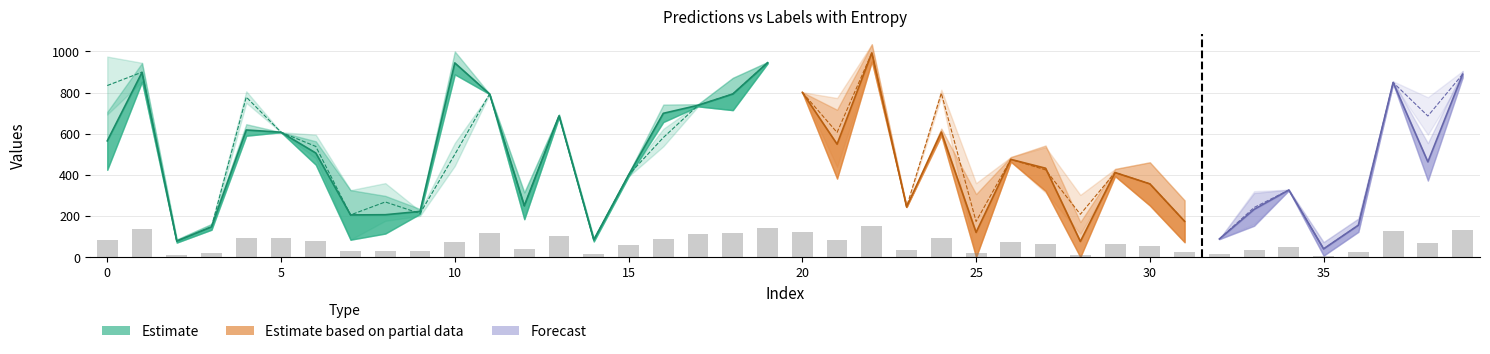

The predictions series shows 170.0 at 5. True or false?

False